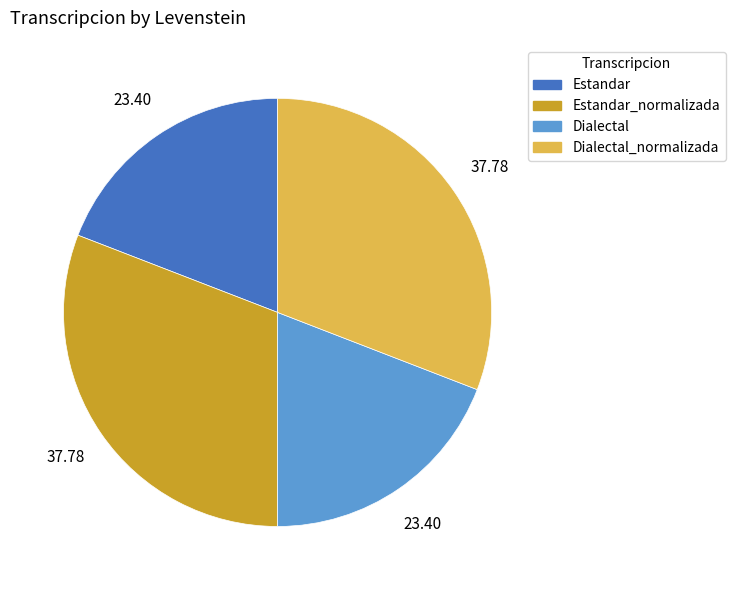

Is there any slice that represents more than half of the pie?

No